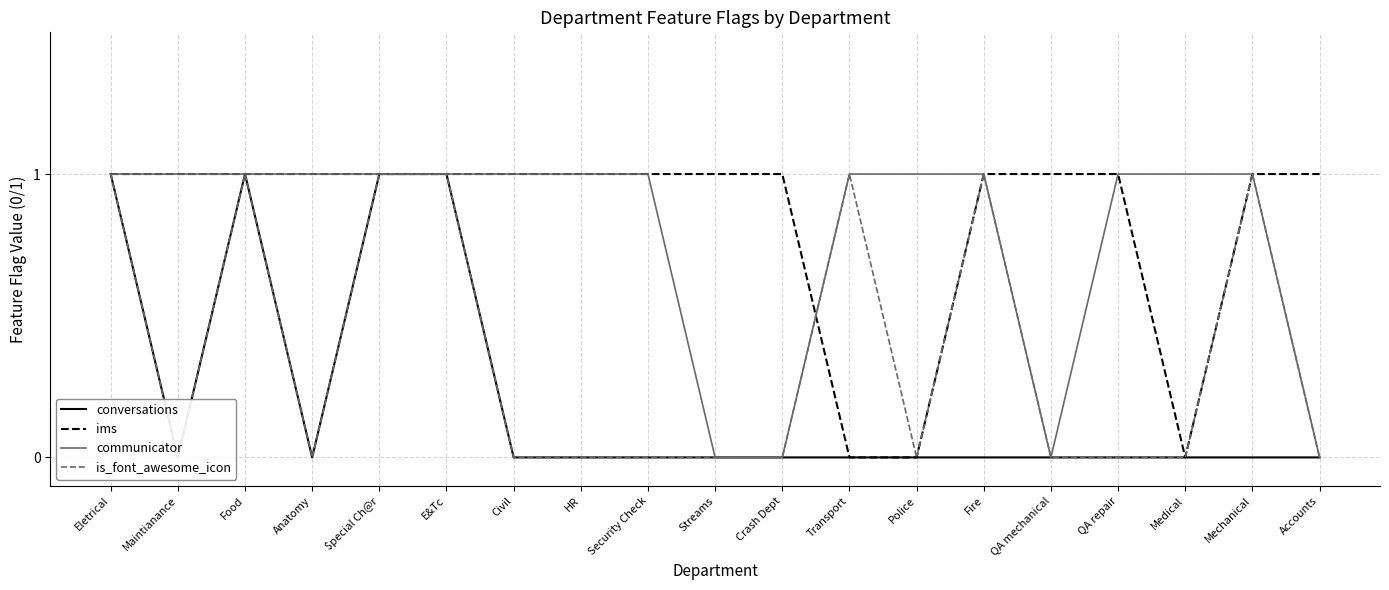

How many lines are shown in the chart?

4